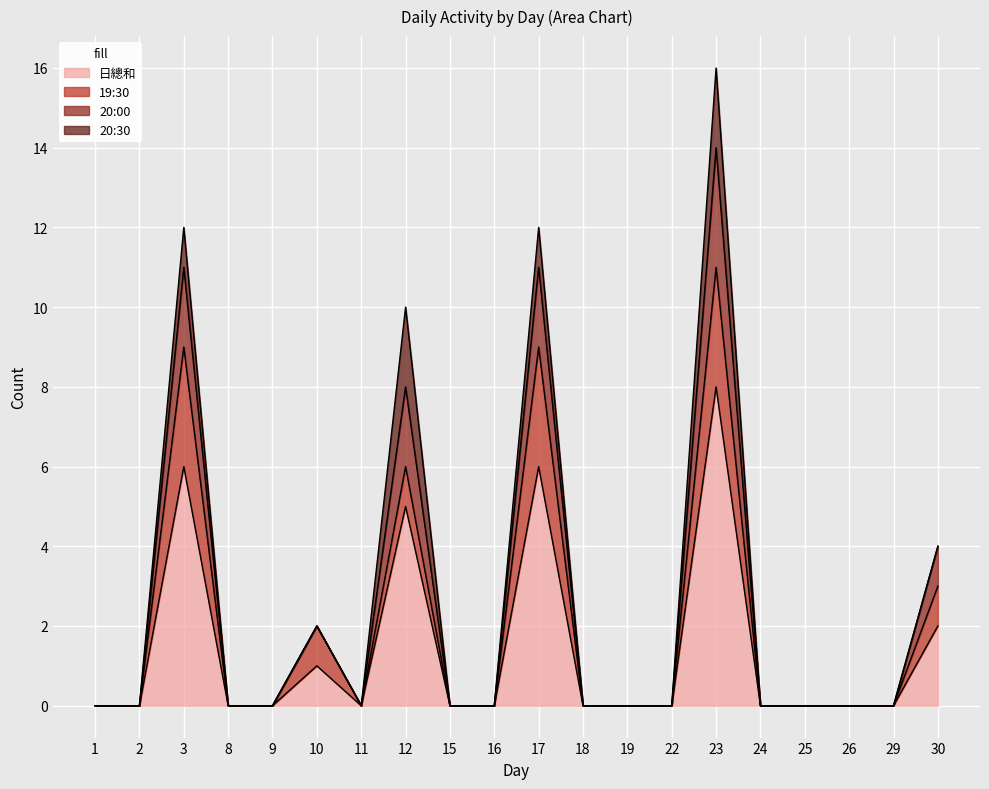

True or false: 日總和 has more than 0 points higher than both neighbors.

True